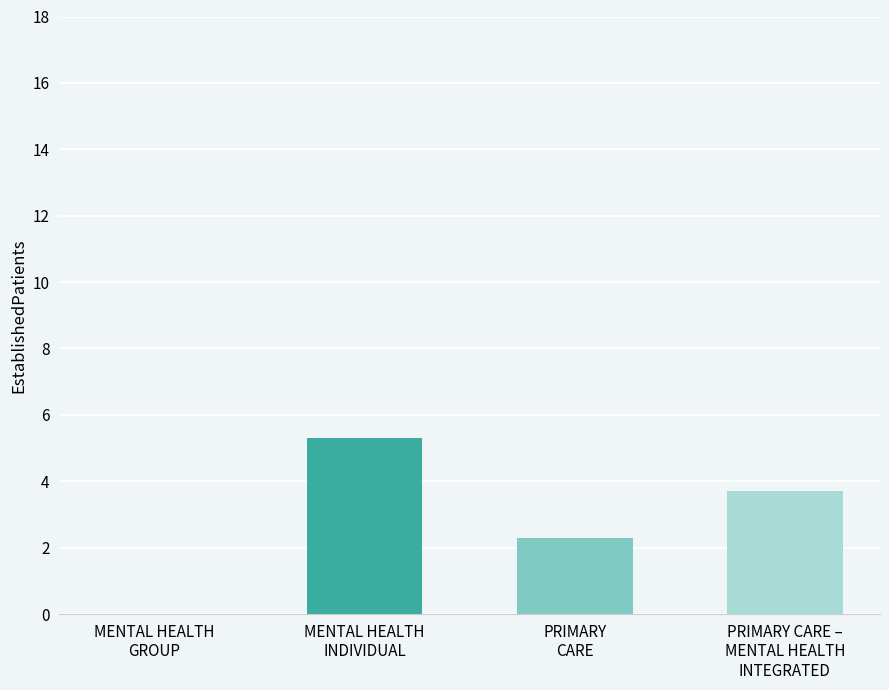

Are the bars horizontal?

No